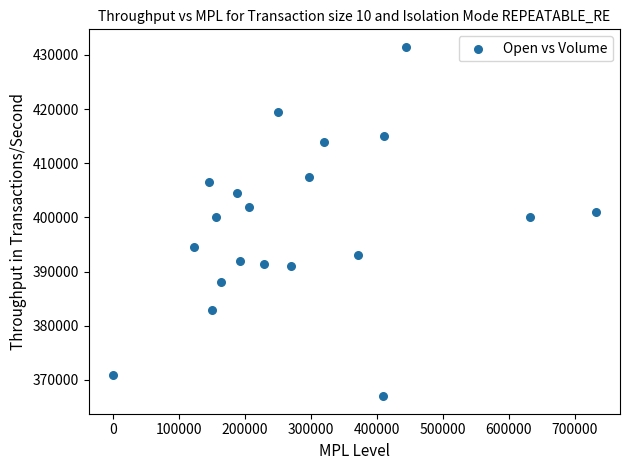

What is the range of Y values (max minus min)?

64500